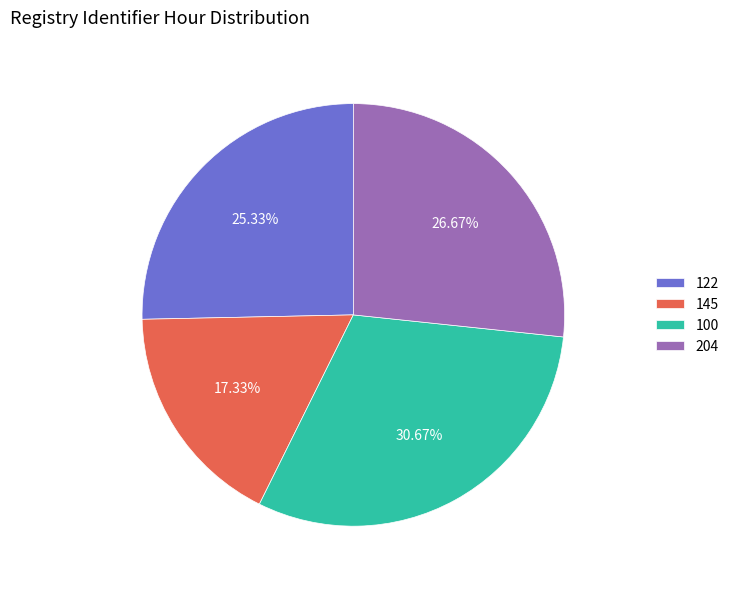

Is there a majority slice in this chart?

No